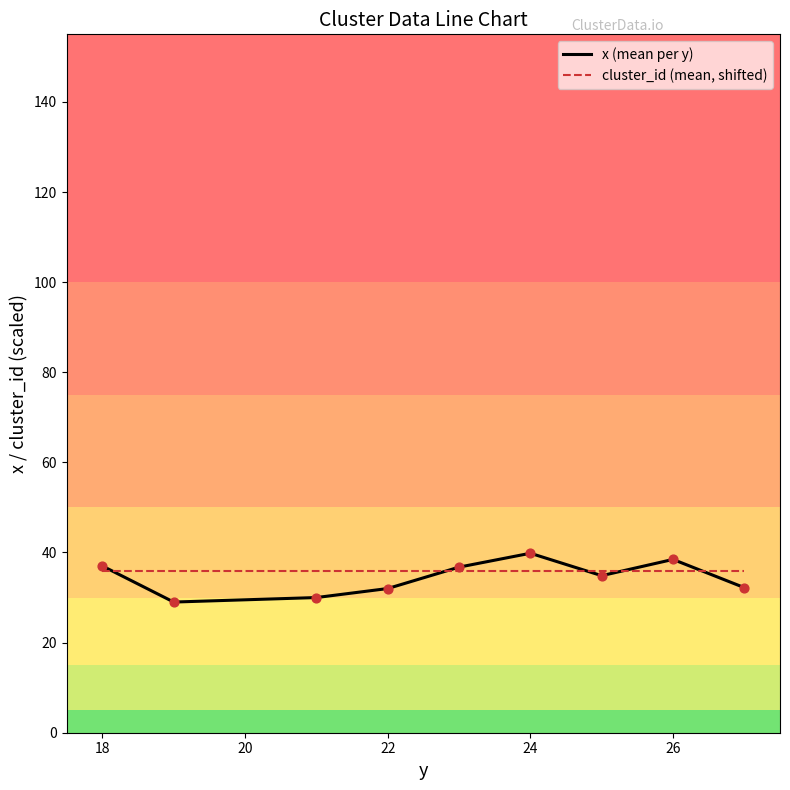

List the series in order of their peak value, lowest first.

cluster_id (mean, shifted), x (mean per y)